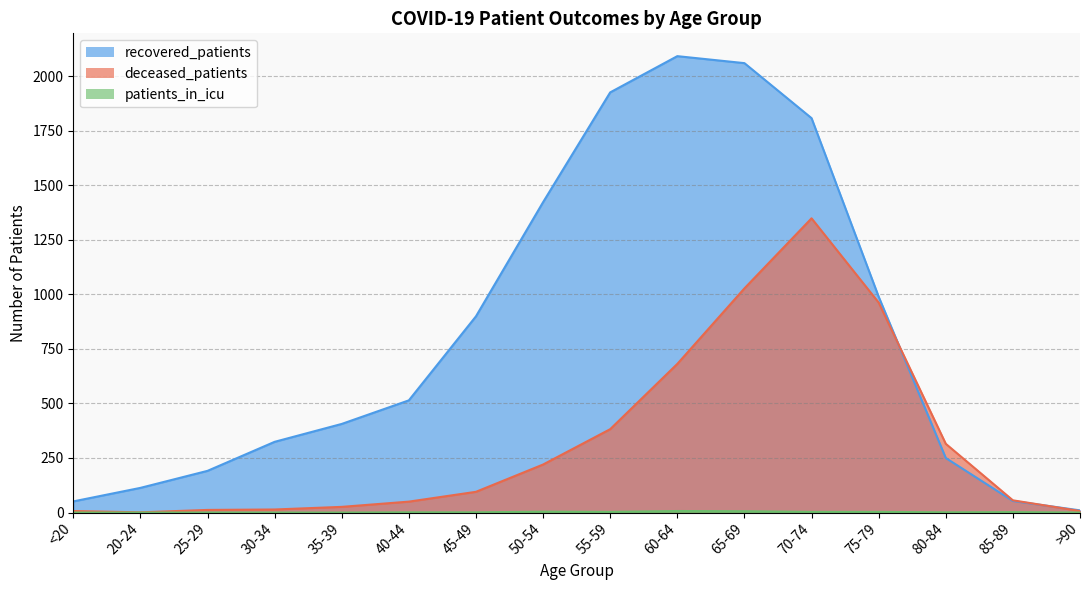

At which category does recovered_patients reach its first local peak?

60-64